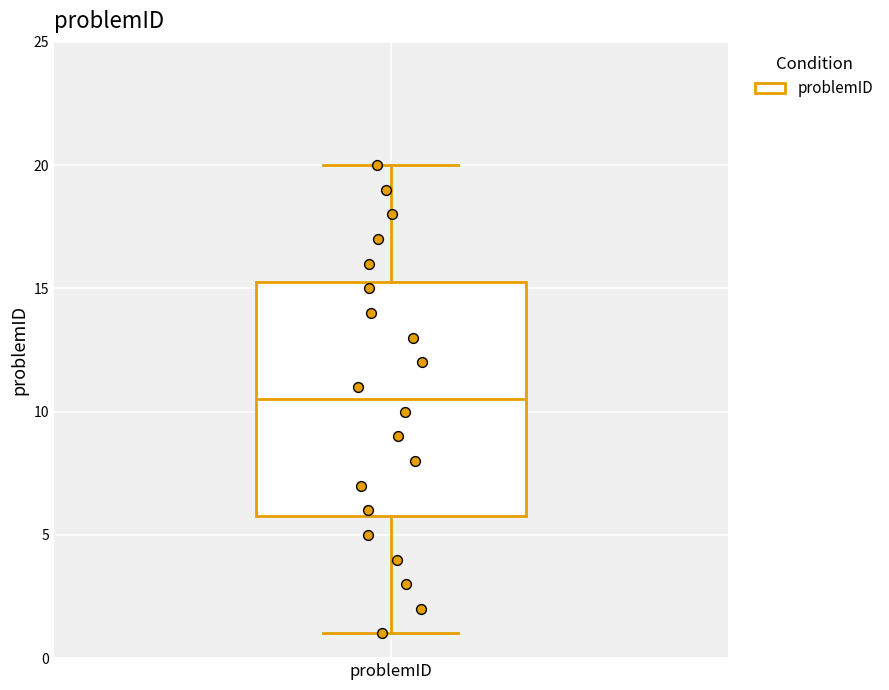

Transcribe this box plot: give where the median line is, the range the box spans, and where the two whiskers end, as read against the y-axis. The values are not printed on the chart, so give them approximately, as read against the axis.

median 10.5, box 6.0 to 15.5, whiskers 1.0 to 20.0